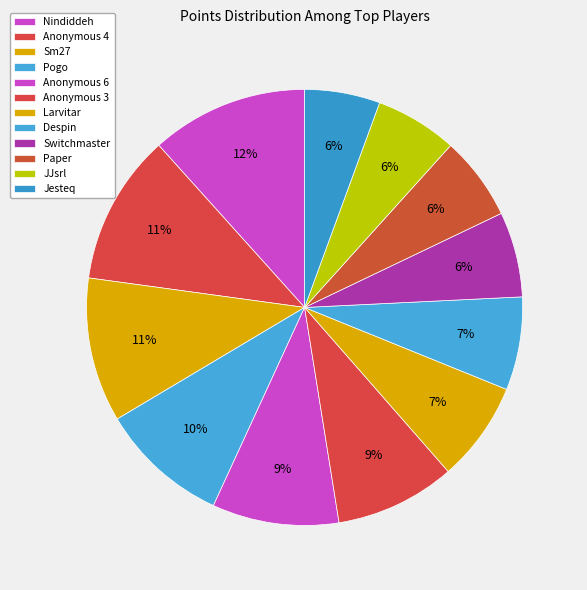

Approximately how many times larger is the value at Paper compared to Anonymous 4?

0.6